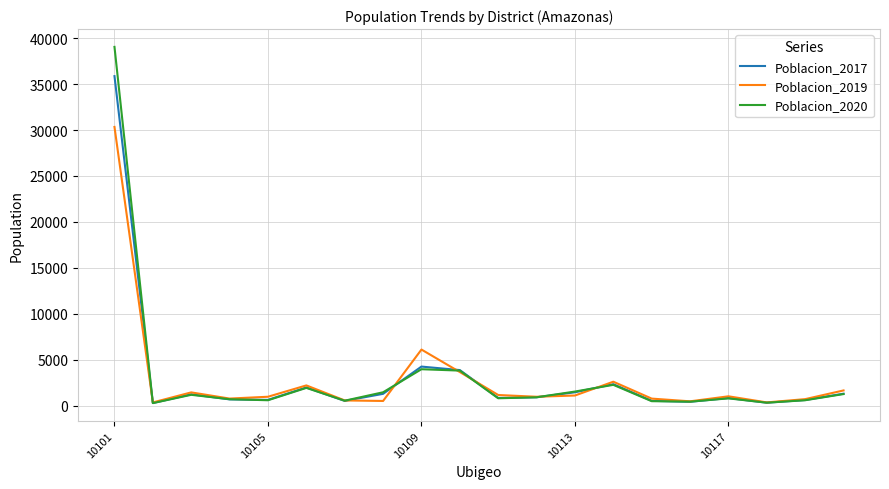

Which series has the widest spread of values?

Poblacion_2020